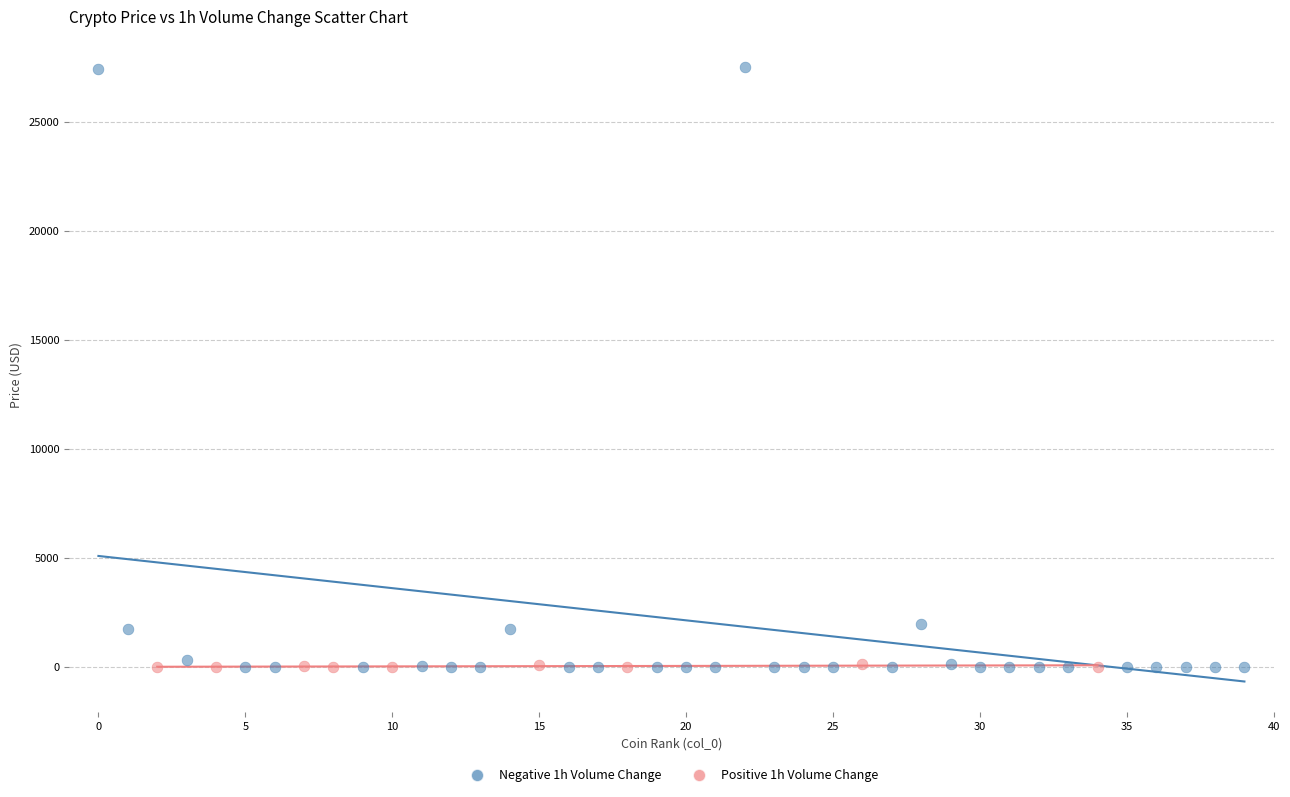

Which series has the widest spread of Y values?

Negative 1h Volume Change